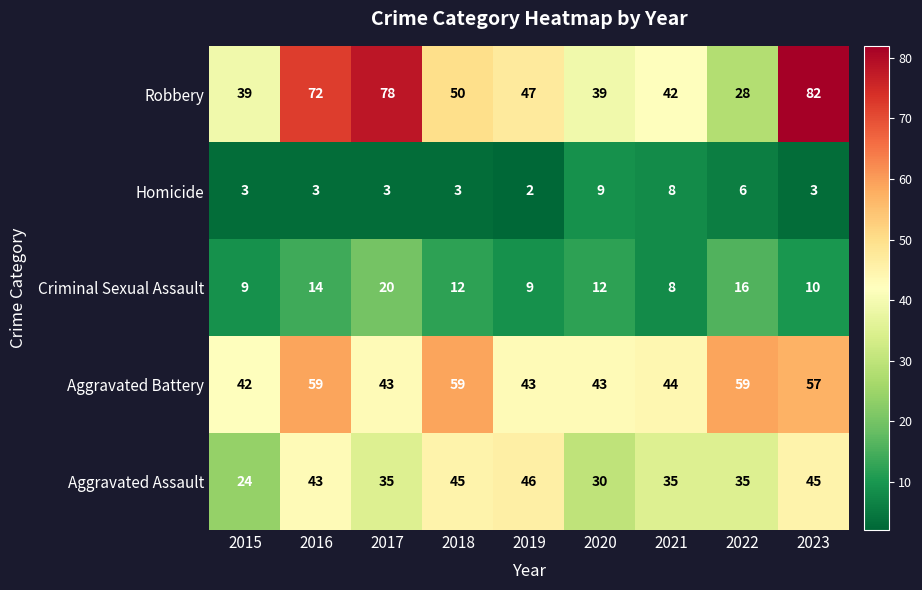

At 2017, list the series in order from smallest to largest.

Homicide, Criminal Sexual Assault, Aggravated Assault, Aggravated Battery, Robbery